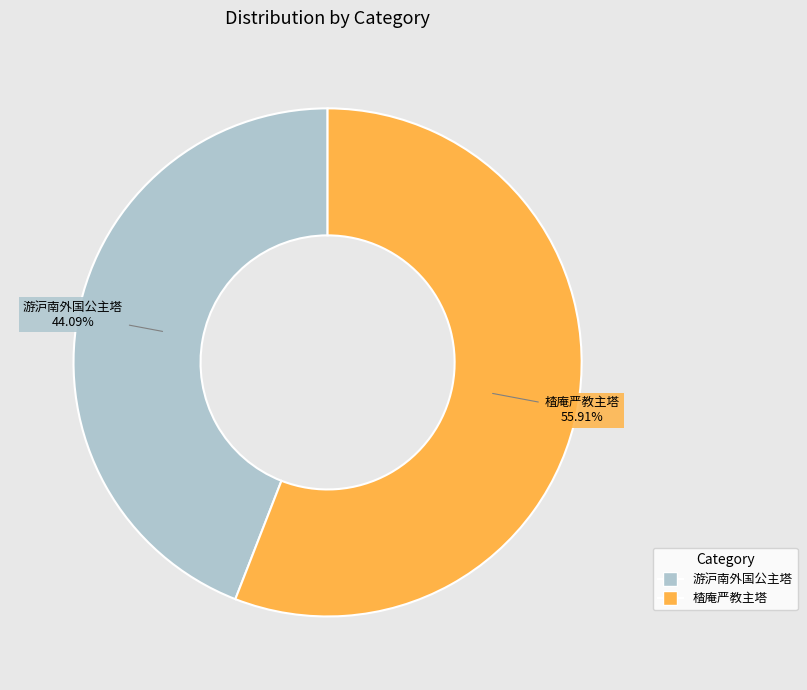

What percentage is the 游沪南外国公主塔 slice, to the nearest percent?

44%